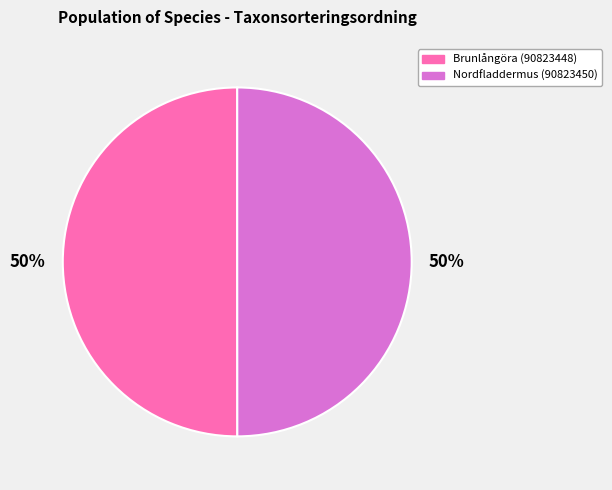

The Nordfladdermus (90823450) slice represents 50% of the pie. True or false?

True